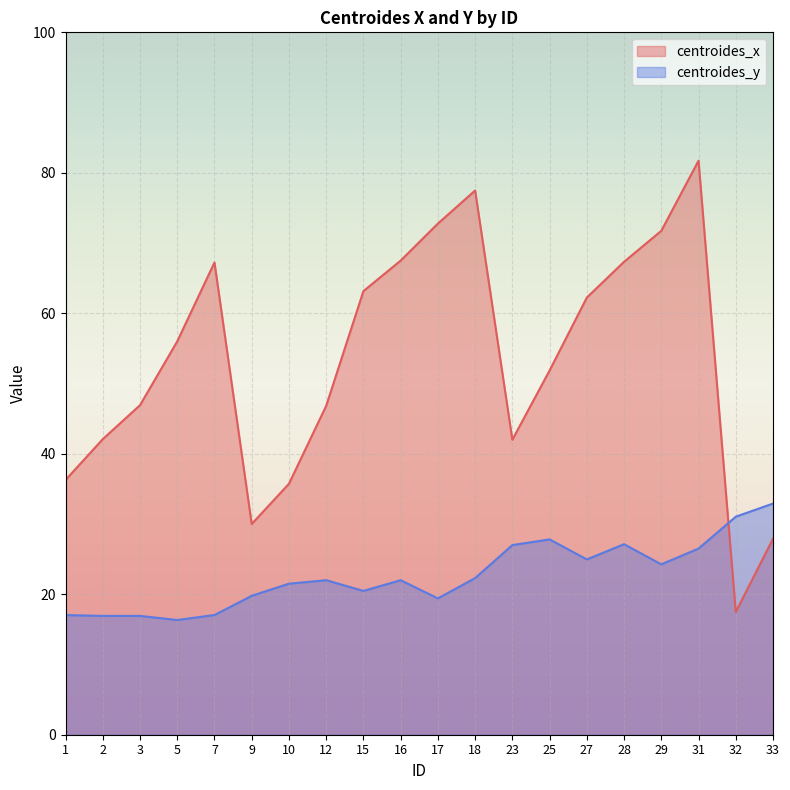

What is the greatest value displayed?

81.7